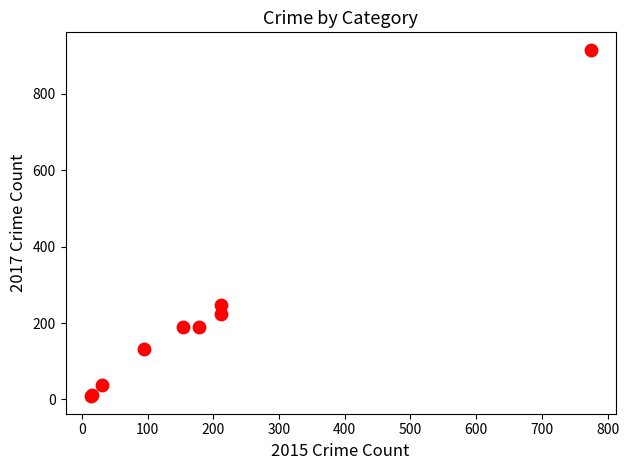

What Y value in the scatter plot is closest to 462?

247